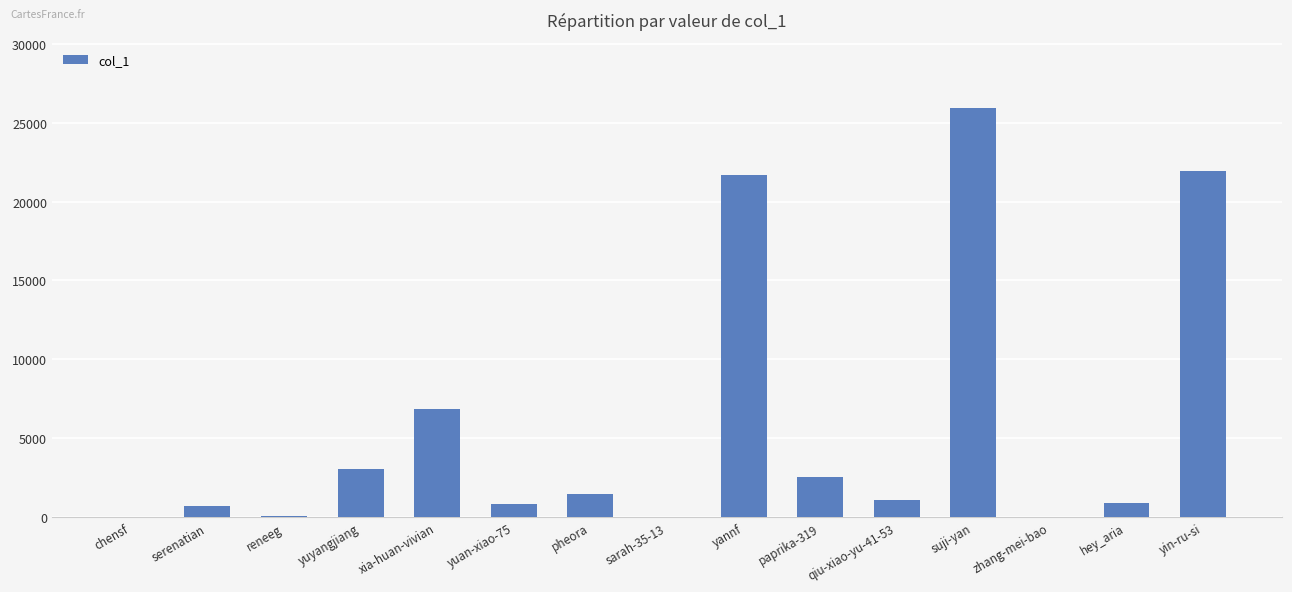

What is the sum of all values?

87266